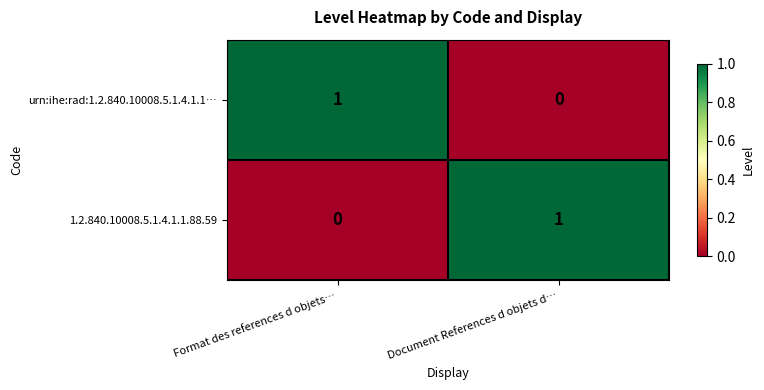

List the labels in order of 1.2.840.10008.5.1.4.1.1.88.59 value, largest first.

Document References d objets d…, Format des references d objets…